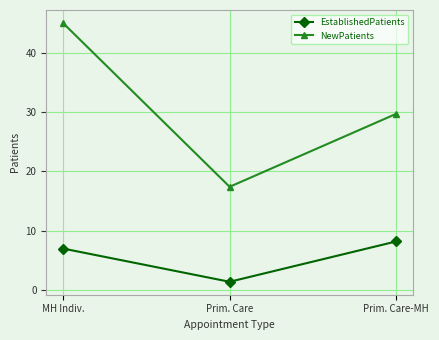

Is it true that NewPatients equals 17.4 at Prim. Care?

True